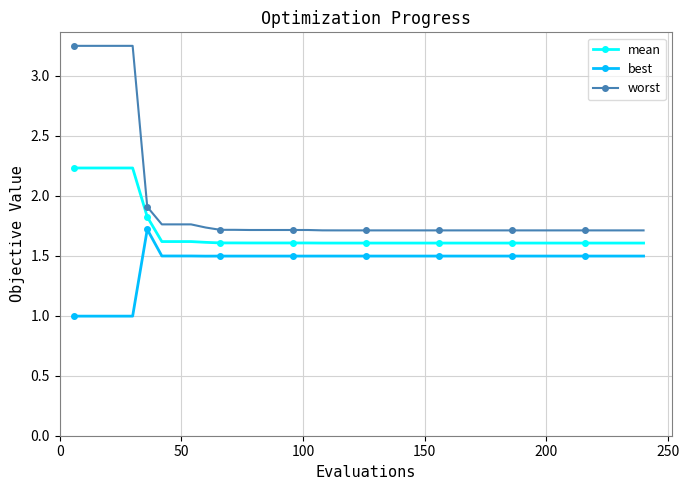

List the series in order of their overall mean, lowest first.

best, mean, worst